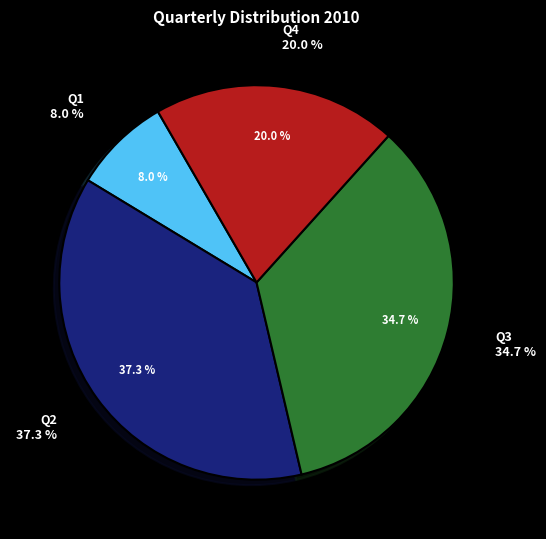

To the nearest percent, what percentage of the pie is Q3?

35%